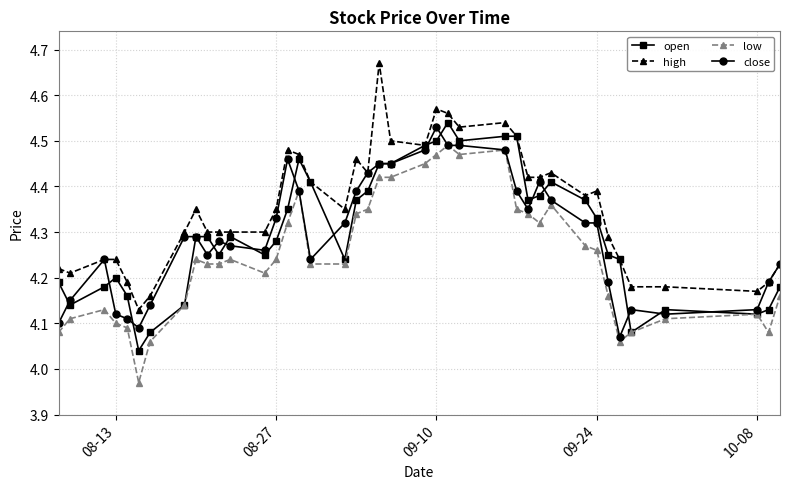

Is this an area chart (filled region under the line)?

No